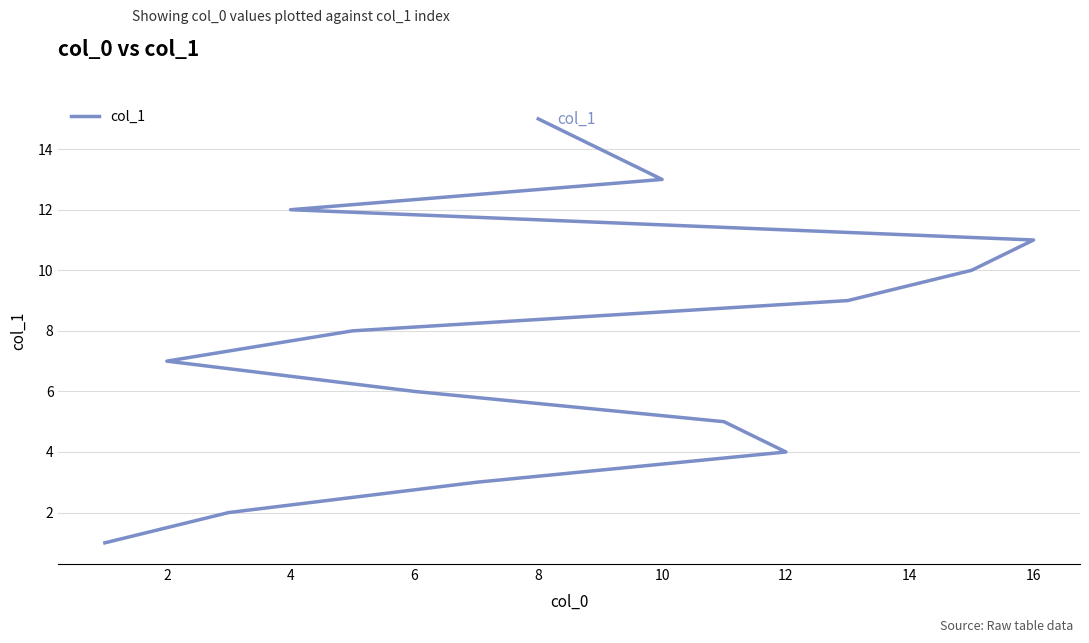

How many lines are shown in the chart?

1